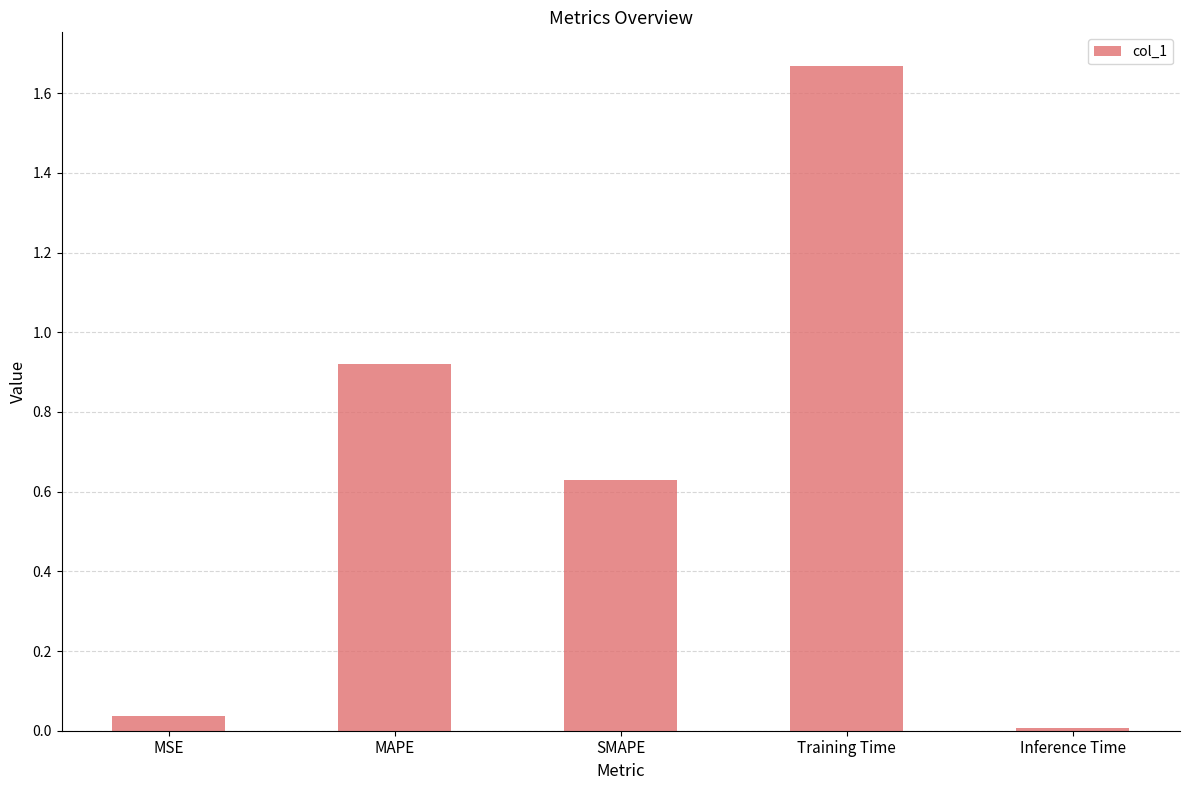

Rank the categories by value from lowest to highest.

Inference Time, MSE, SMAPE, MAPE, Training Time